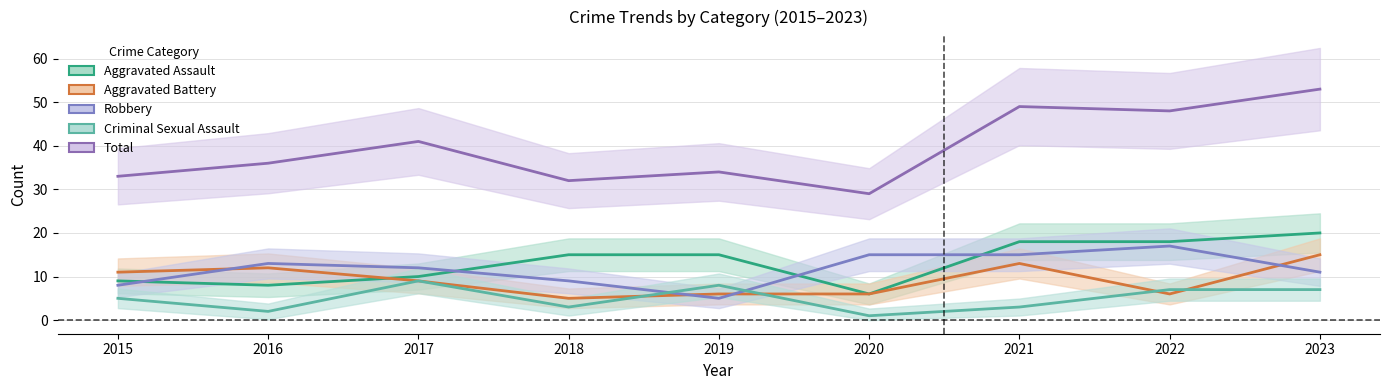

True or false: Total and Robbery intersect in this chart.

False